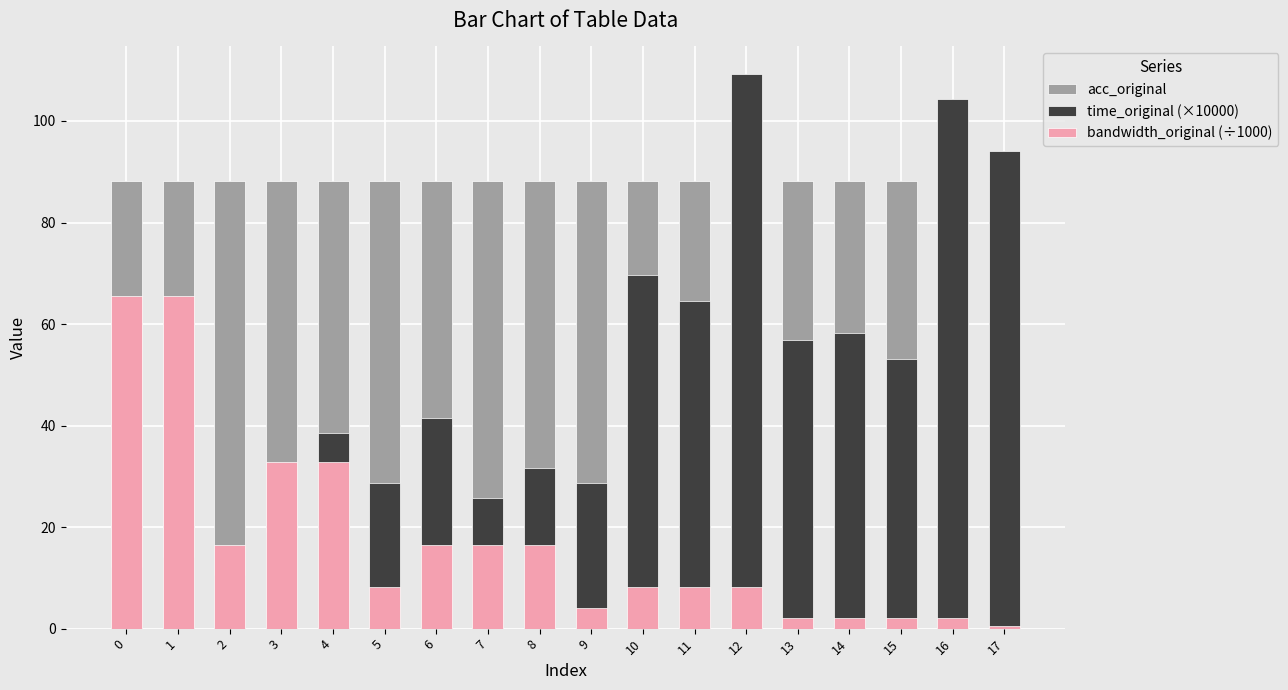

Rank the categories by bandwidth_original (÷1000) value from lowest to highest.

17, 13, 14, 15, 16, 9, 5, 10, 11, 12, 2, 6, 7, 8, 3, 4, 0, 1